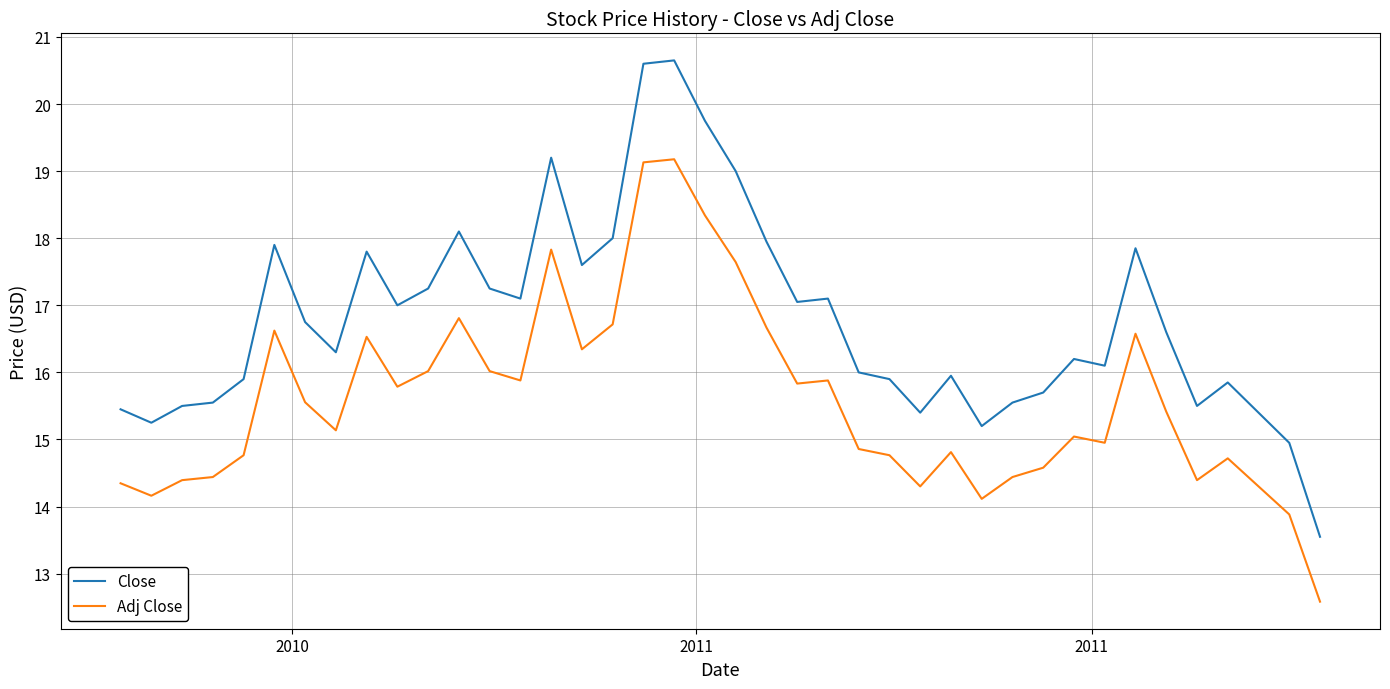

How many lines are shown in the chart?

2